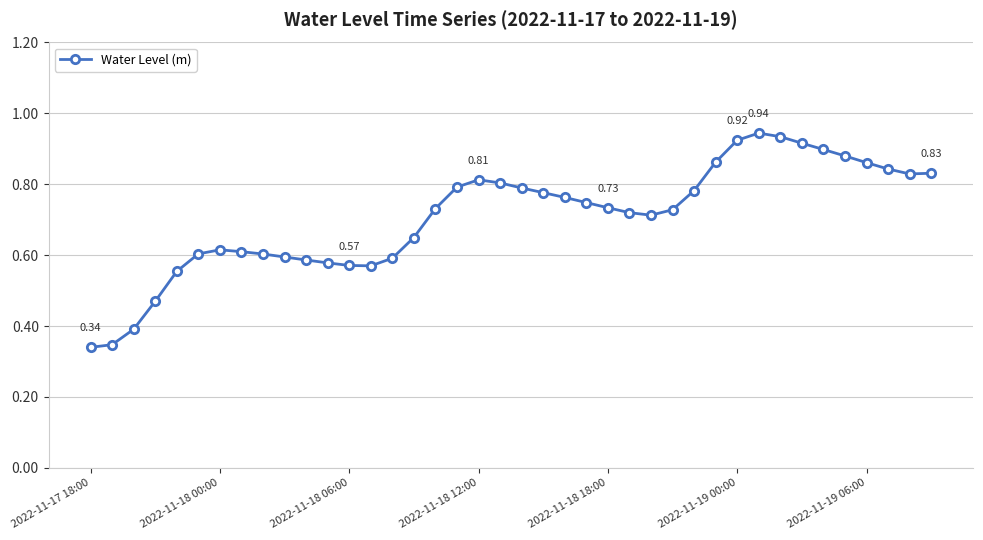

How many lines are shown in the chart?

1